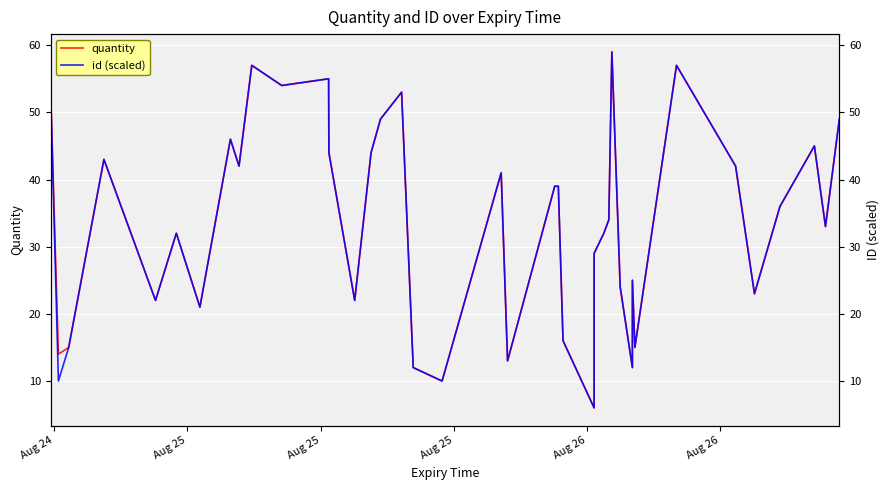

Reading left to right, what are all the values shown in this chart?

quantity: 53	14	15	43	22	32	21	46	42	57	54	55	44	22	44	49	53	12	10	41	13	39	39	16	6	29	32	34	59	24	12	25	15	57	42	23	36	45	33	49
id (scaled): 53	10	15	43	22	32	21	46	42	57	54	55	44	22	44	49	53	12	10	41	13	39	39	16	6	29	32	34	59	24	12	25	15	57	42	23	36	45	33	49